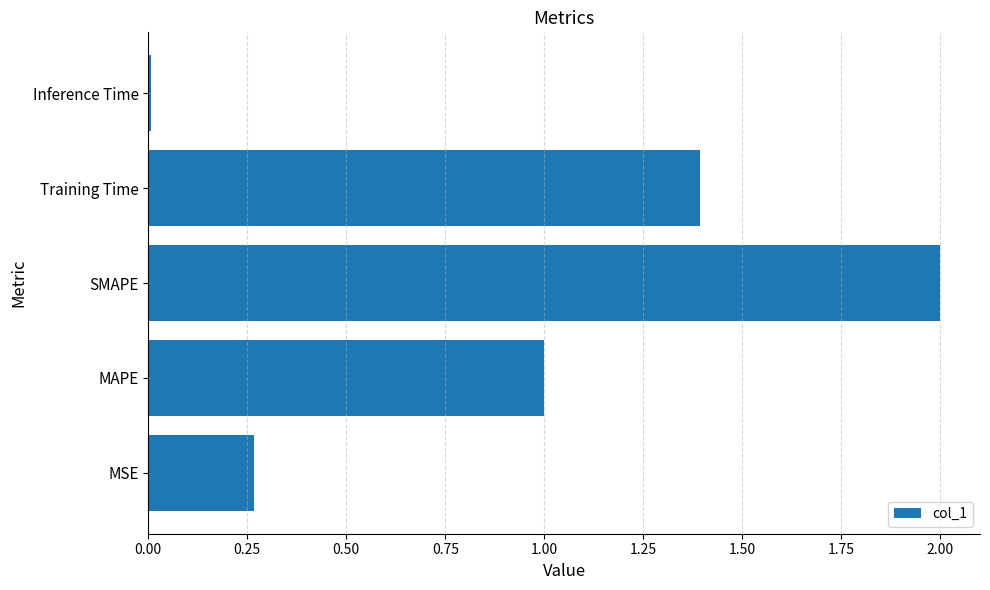

At which category does the chart reach its peak across all series?

SMAPE